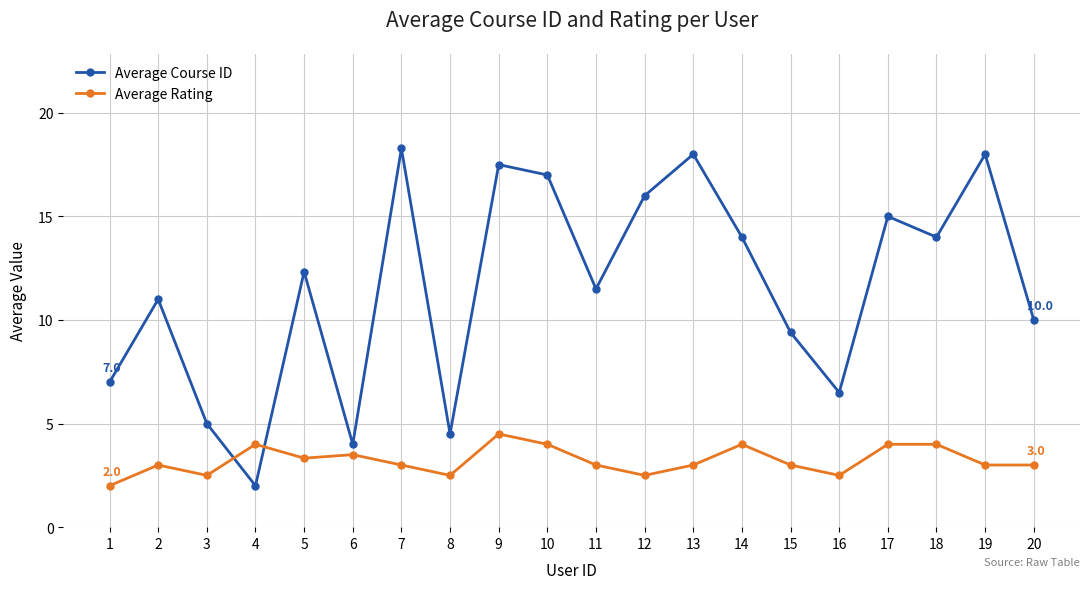

What is the value of the Average Rating point at the 1st from the left?

2.0